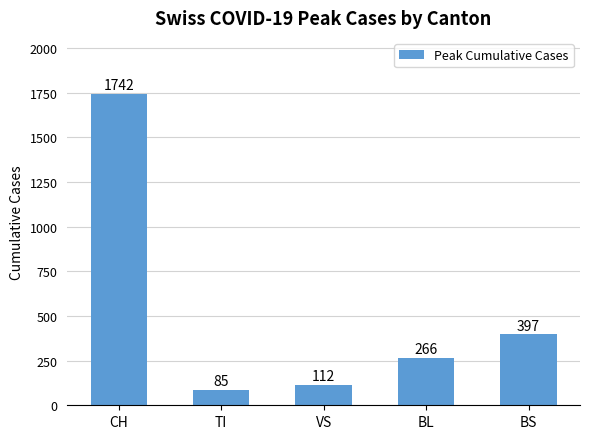

The chart shows a value of 112 at VS. True or false?

True